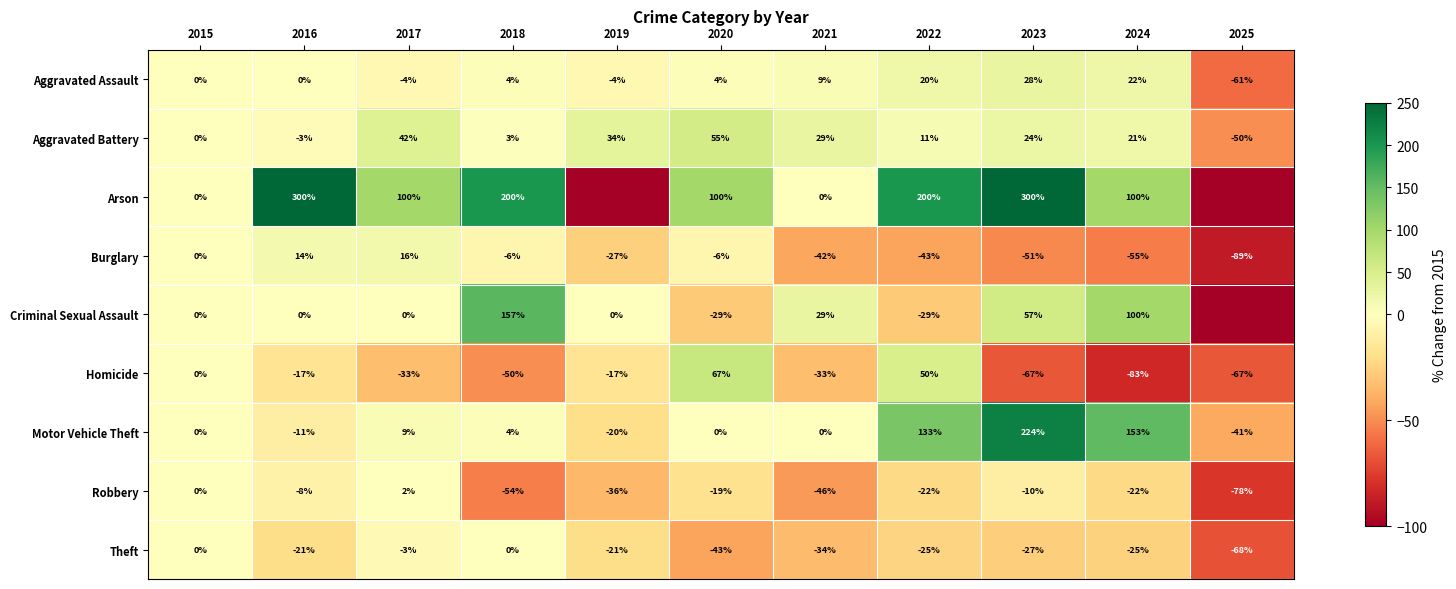

What is the total value across all series at 2022?

295